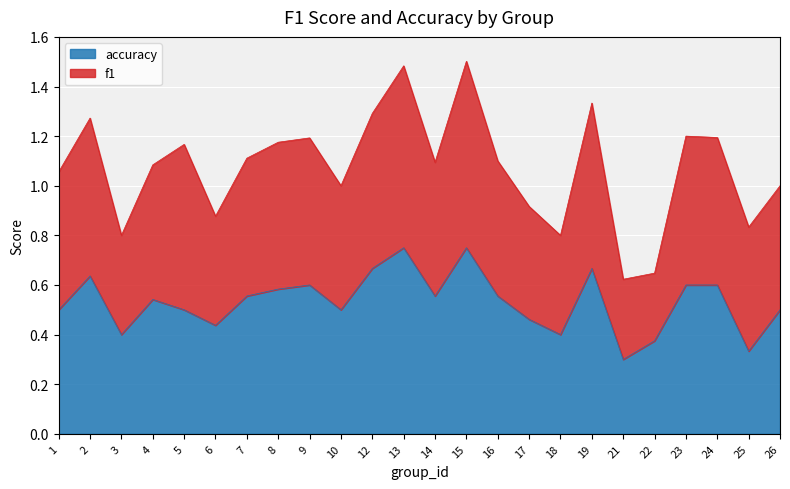

The value at 4 is 0.9. True or false?

False